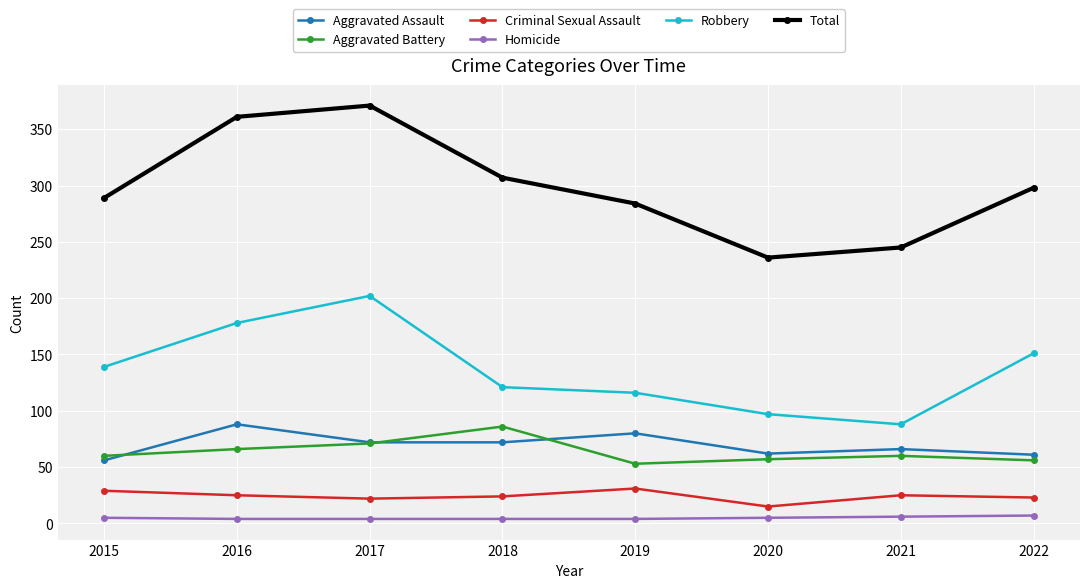

True or false: Aggravated Assault has a value of 158 at 2016.

False